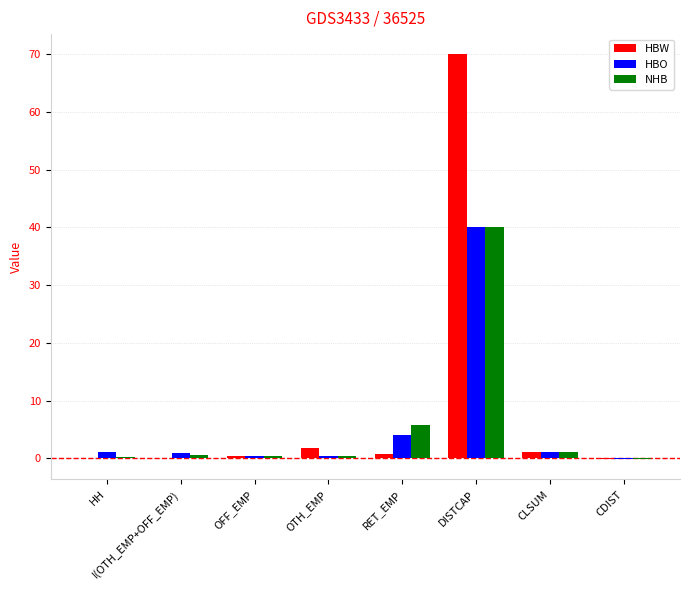

How many series are shown in this chart?

3